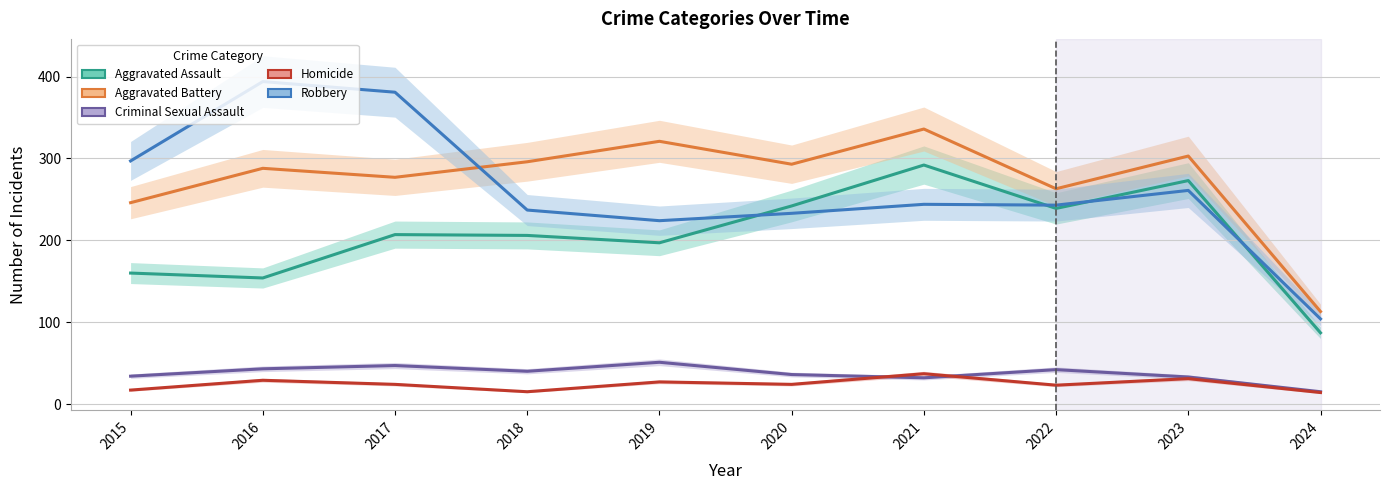

What is the minimum value for Aggravated Battery?

113